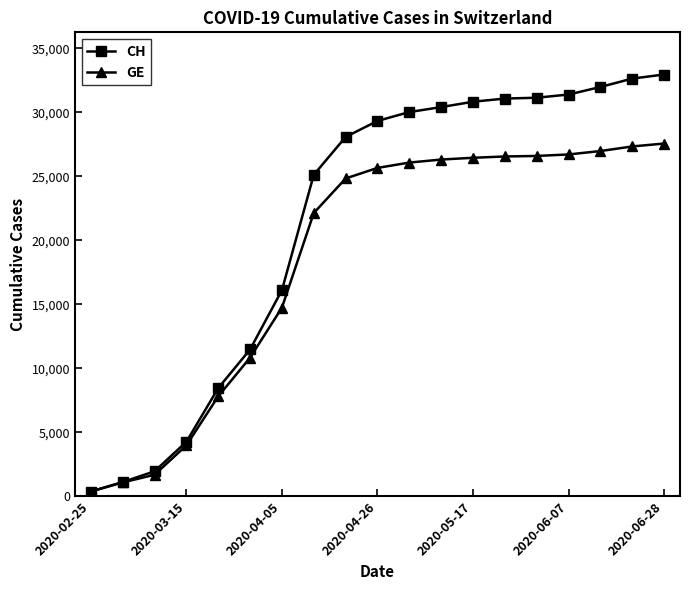

Is this an area chart (filled region under the line)?

No